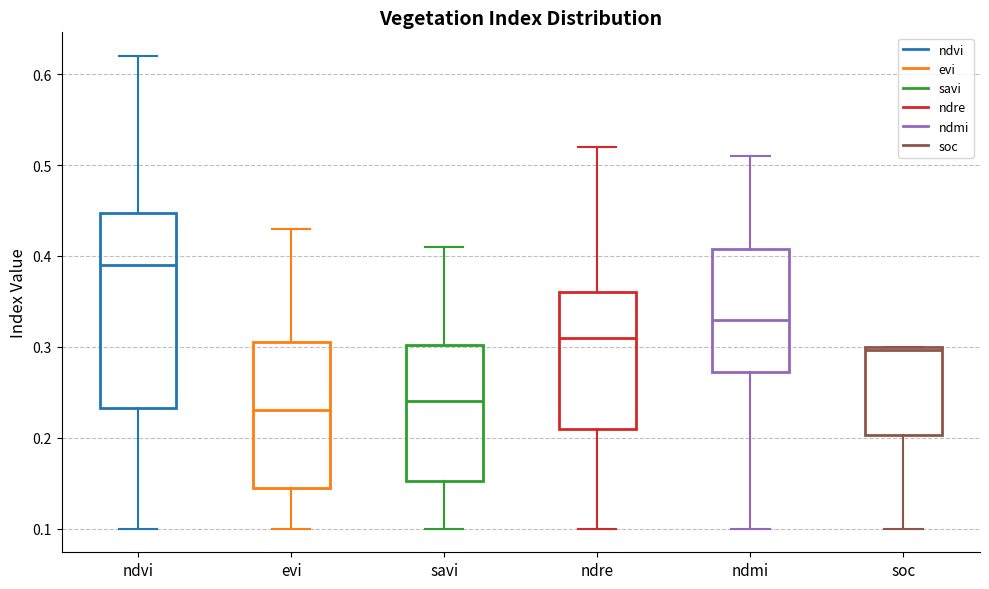

Reading left to right, read every box against the y-axis: the position of its median line, the range the box covers, and the ends of its whiskers. The values are not printed on the chart, so give them approximately, as read against the axis.

ndvi: median 0.39, box 0.23 to 0.45, whiskers 0.10 to 0.62
evi: median 0.23, box 0.15 to 0.31, whiskers 0.10 to 0.43
savi: median 0.24, box 0.15 to 0.30, whiskers 0.10 to 0.41
ndre: median 0.31, box 0.21 to 0.36, whiskers 0.10 to 0.52
ndmi: median 0.33, box 0.27 to 0.41, whiskers 0.10 to 0.51
soc: median 0.30 (just below the box's upper edge), box 0.20 to 0.30, whiskers 0.10 to 0.30